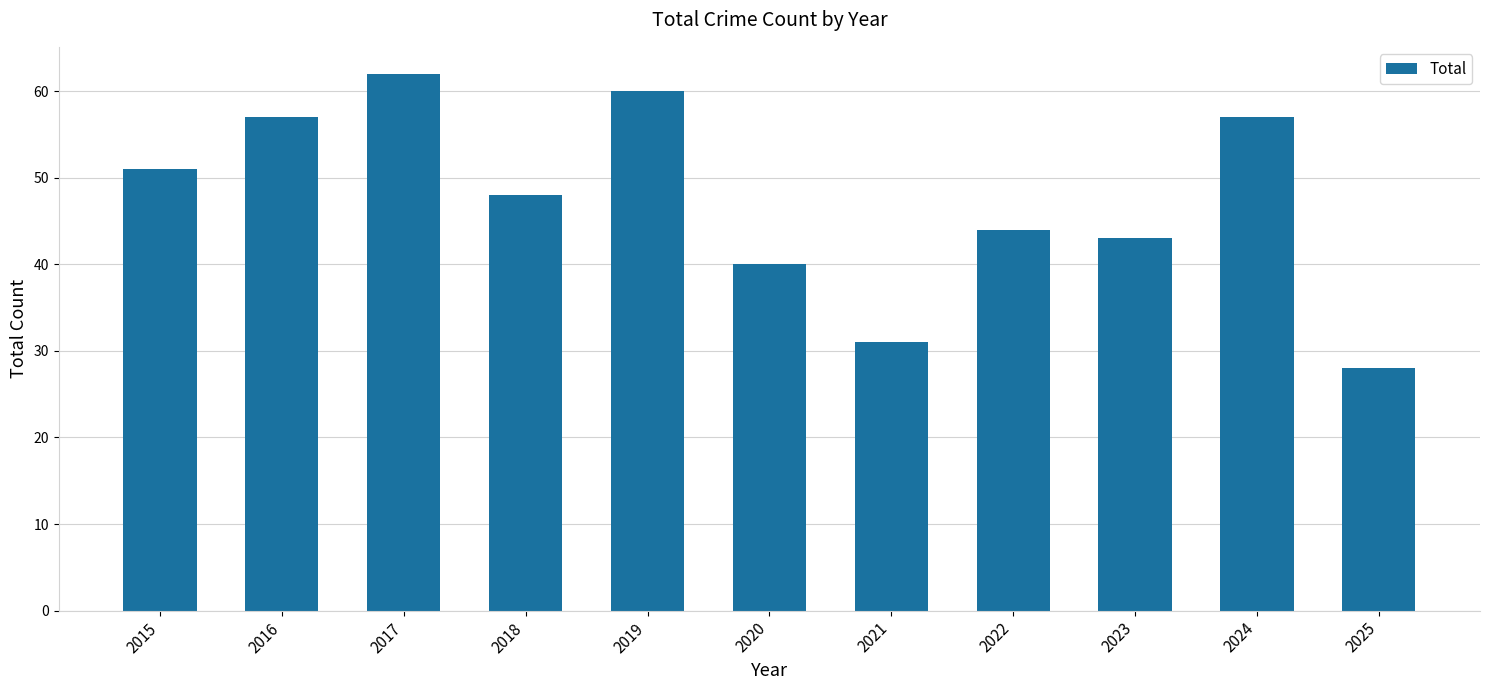

How many values are below 48?

5